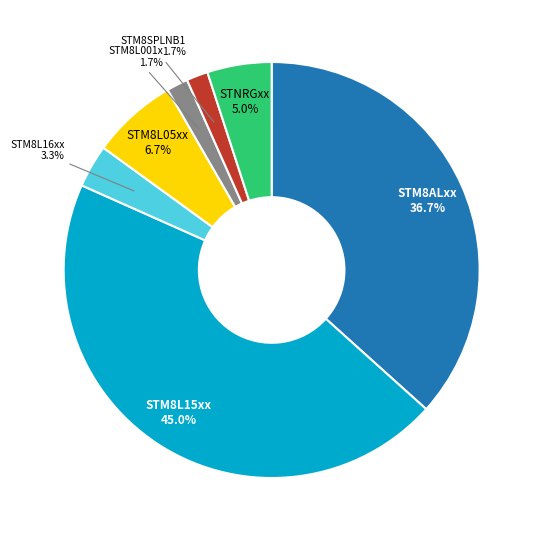

True or false: STNRGxx accounts for 18% of the total.

False